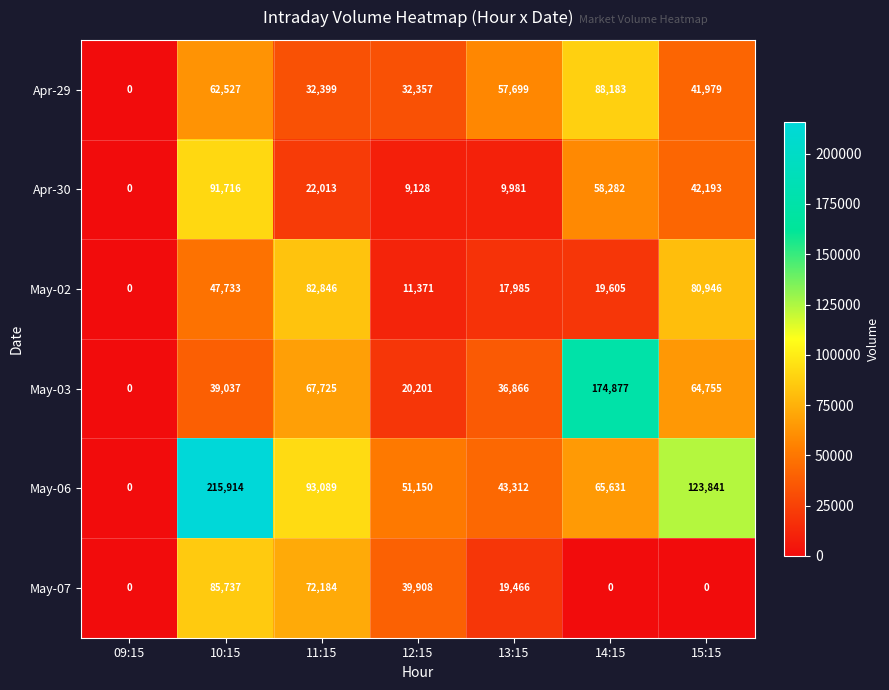

What is the difference between the May-06 values at 13:15 and 14:15?

22319